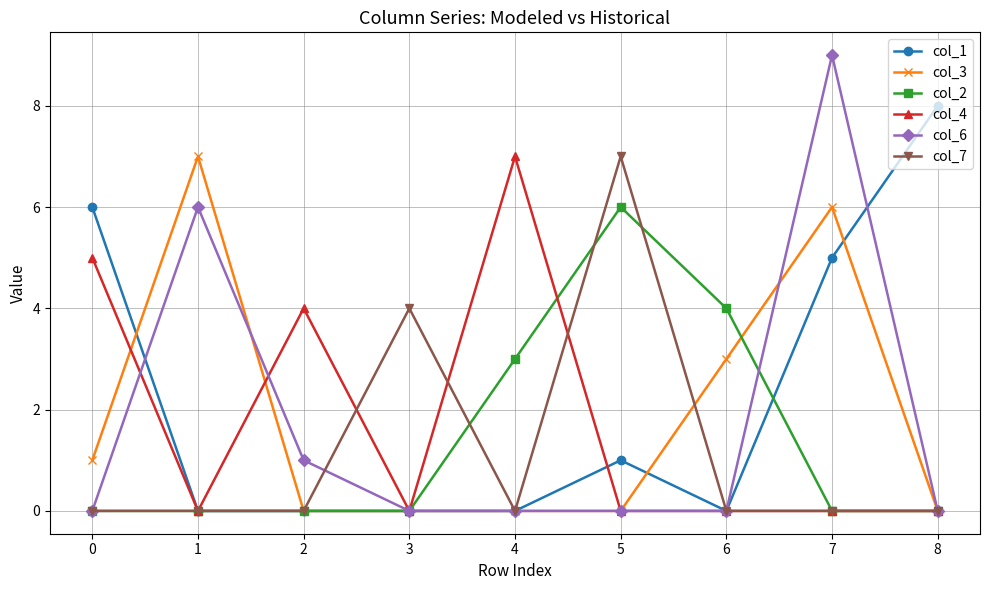

At which category is the sum across all series the highest?

7